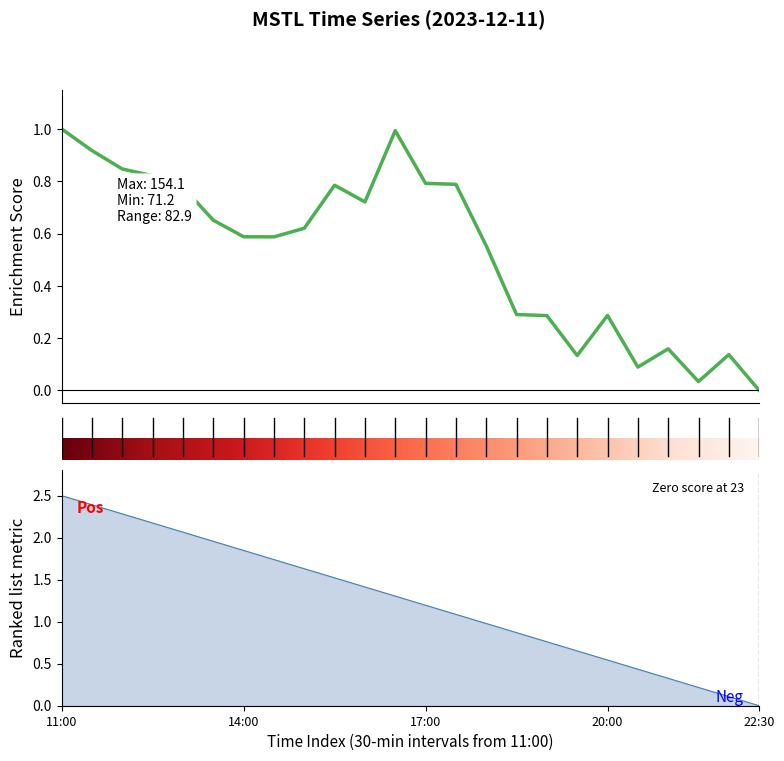

At which label is the value closest to 0?

22:30